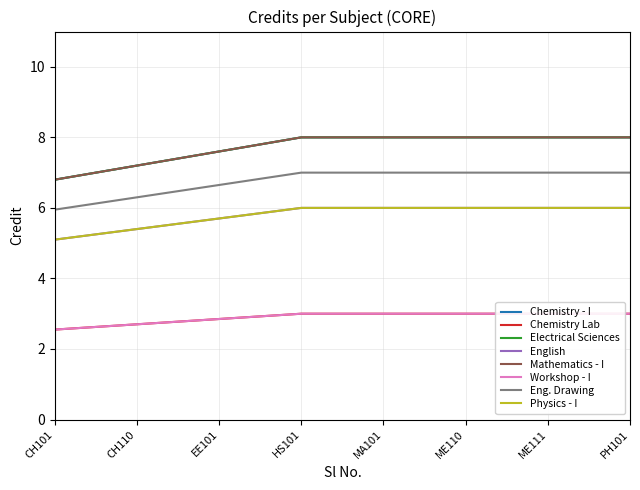

True or false: the data shows 2 at CH110.

False